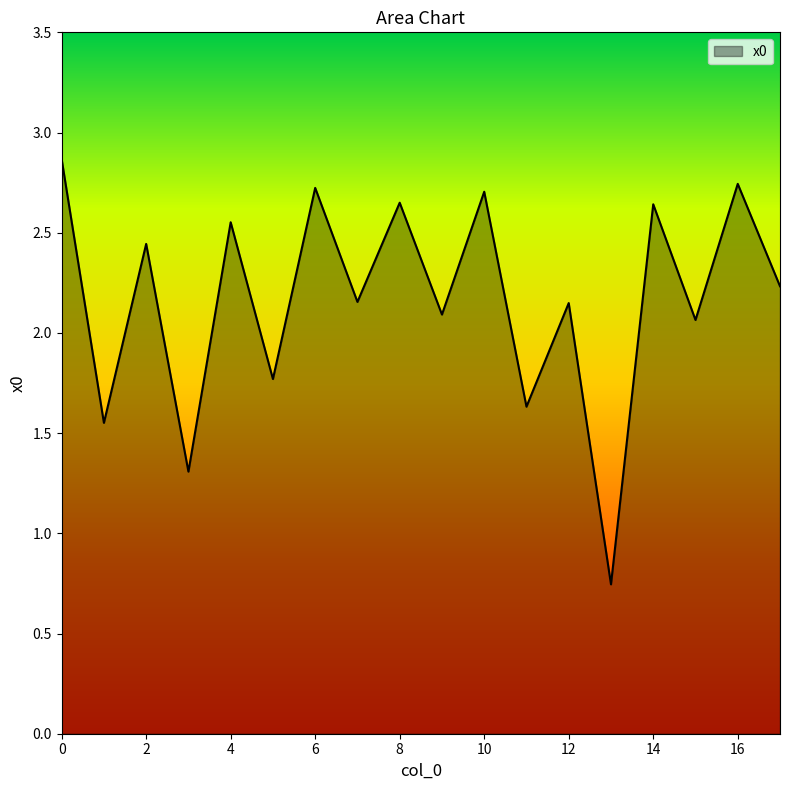

Does the chart display data point markers on the line(s)?

No